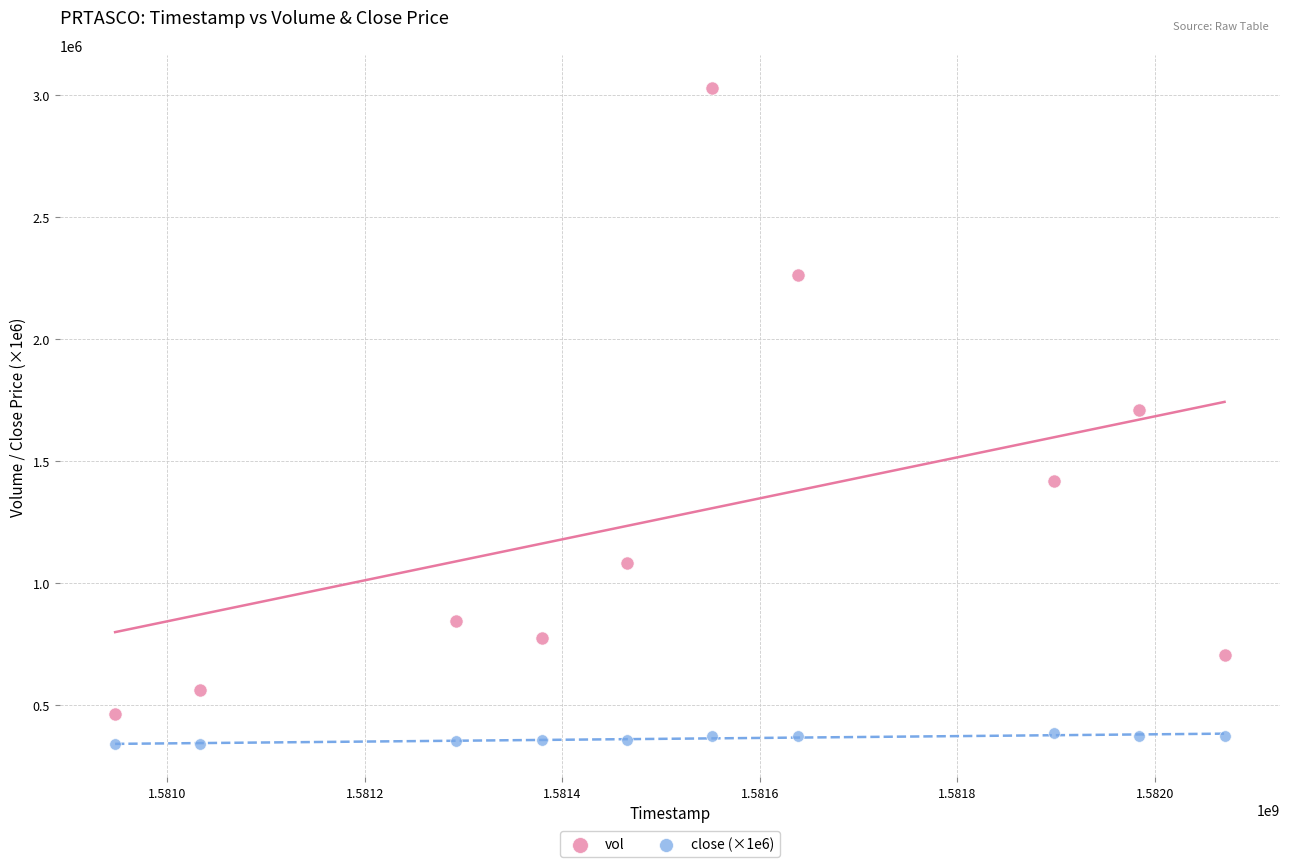

Which series reaches the minimum Y coordinate?

close (×1e6)